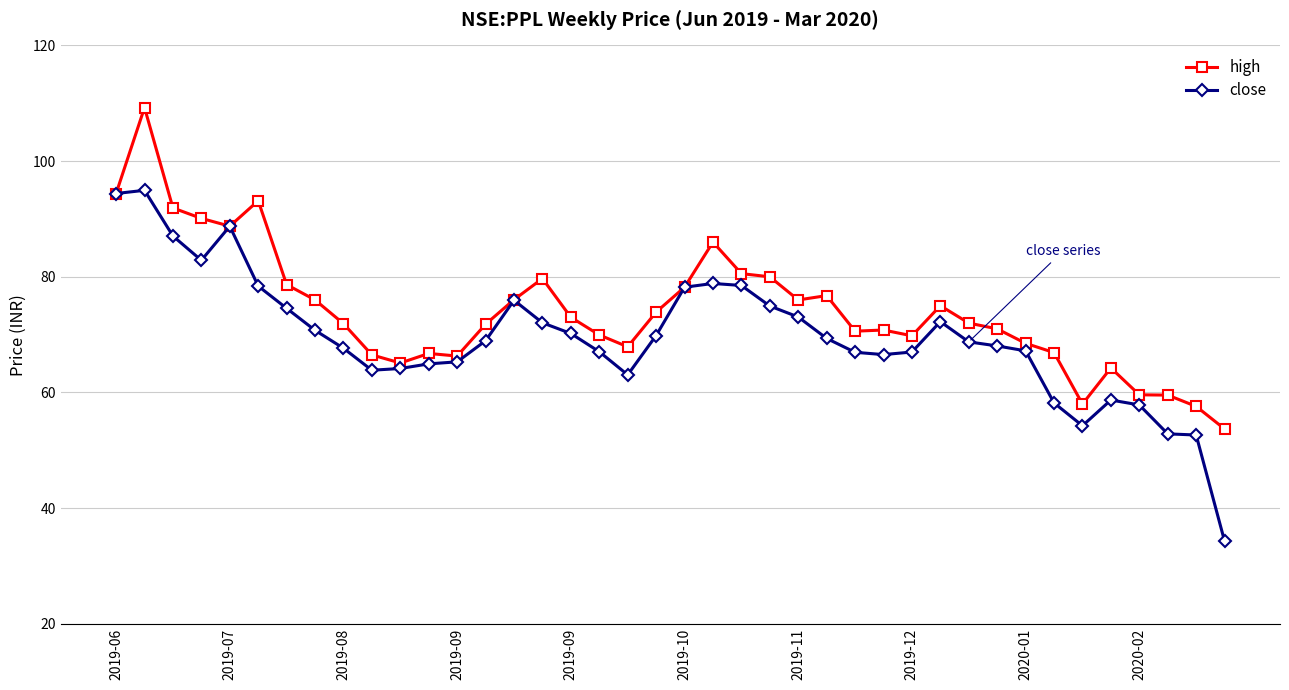

What is the lowest value of the high series?

53.7